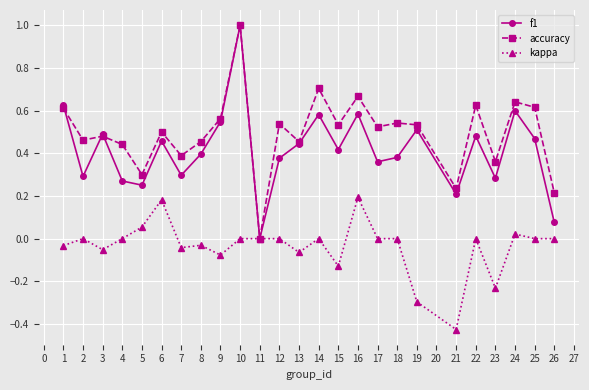

At which category is the sum across all series the highest?

10